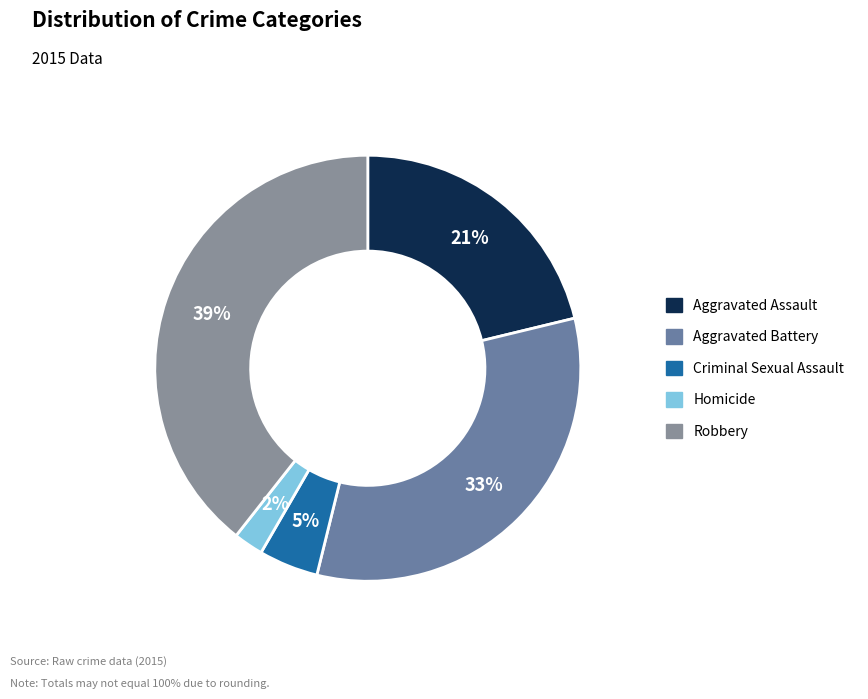

Does any single category account for the majority?

No